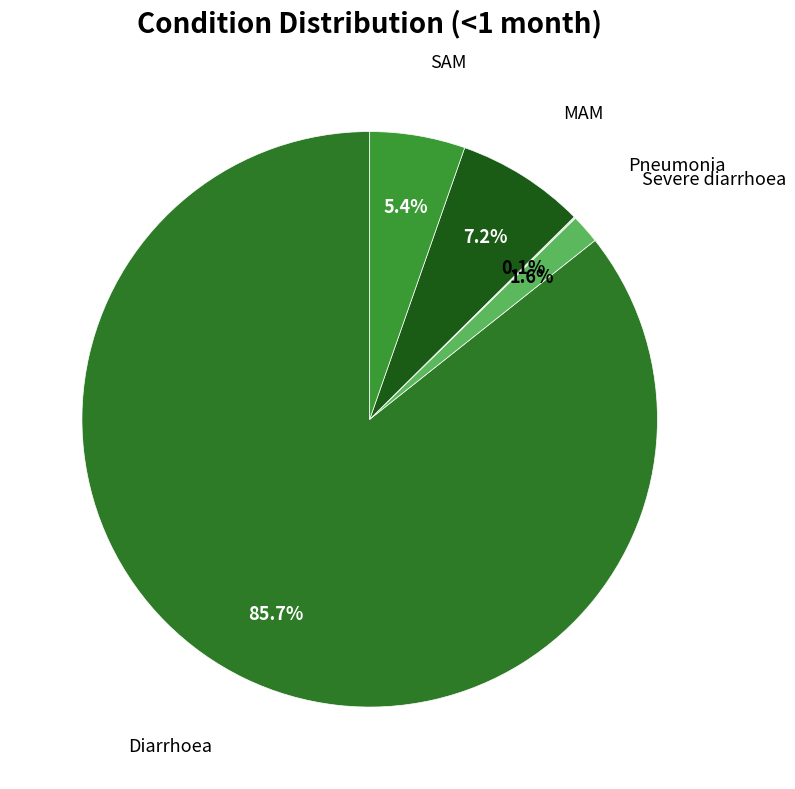

What is the largest slice in the pie chart?

Diarrhoea